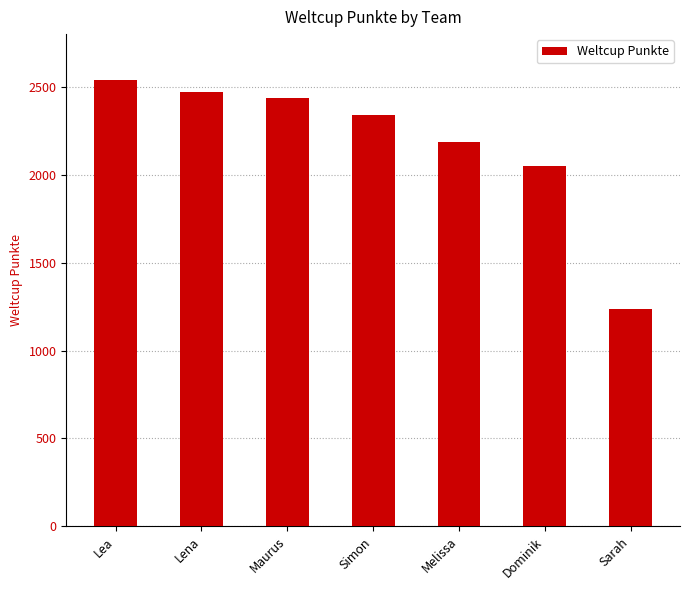

How many distinct data groups are displayed?

1